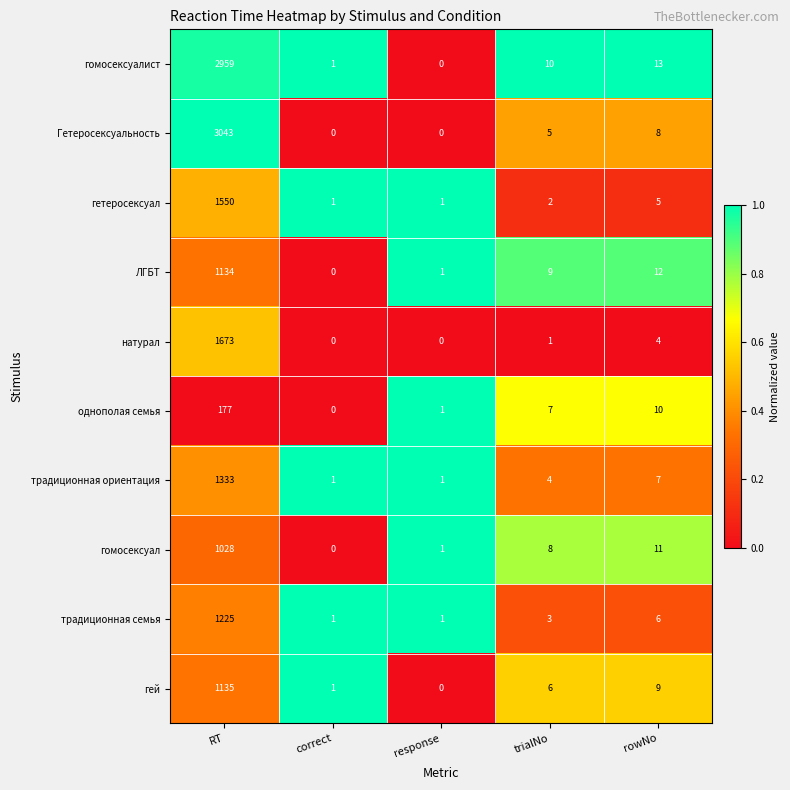

What is the spread (max minus min) of values at rowNo?

9